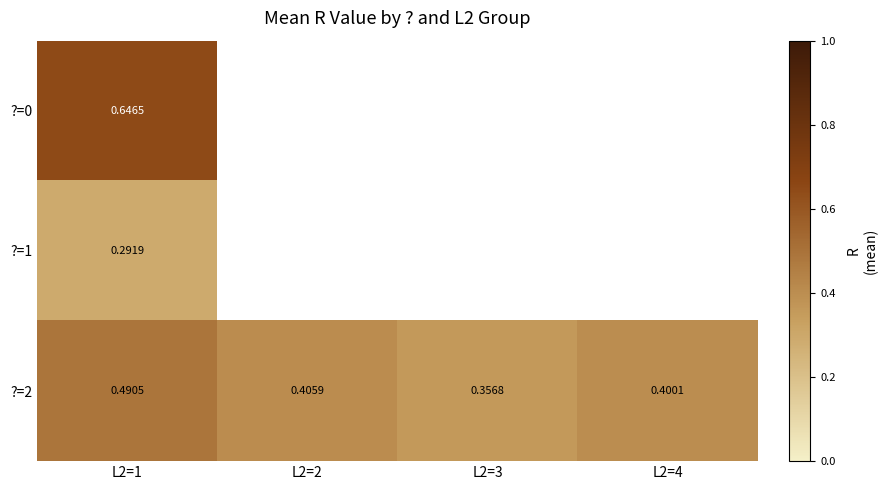

Is it true that ?=2 equals 0.4 at L2=4?

True